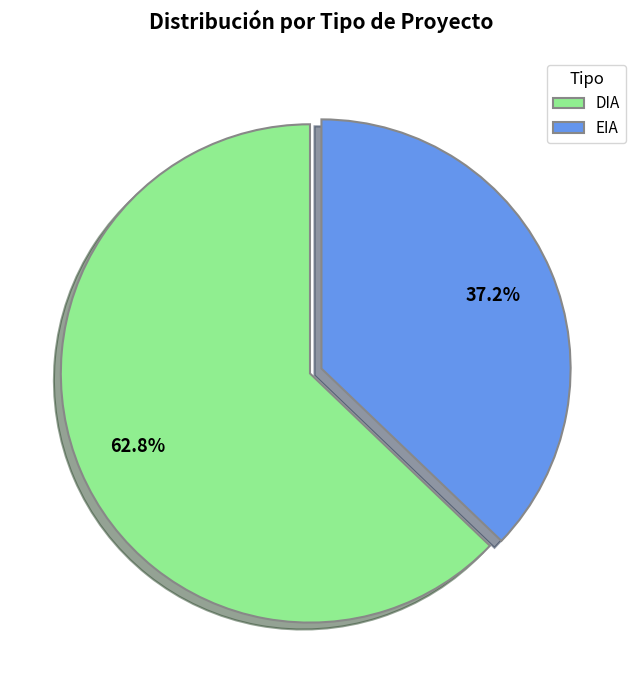

What percentage is the EIA slice, to the nearest percent?

37%